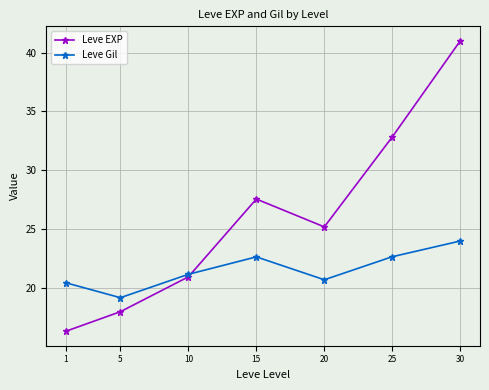

At which category does the chart reach its minimum across all series?

1